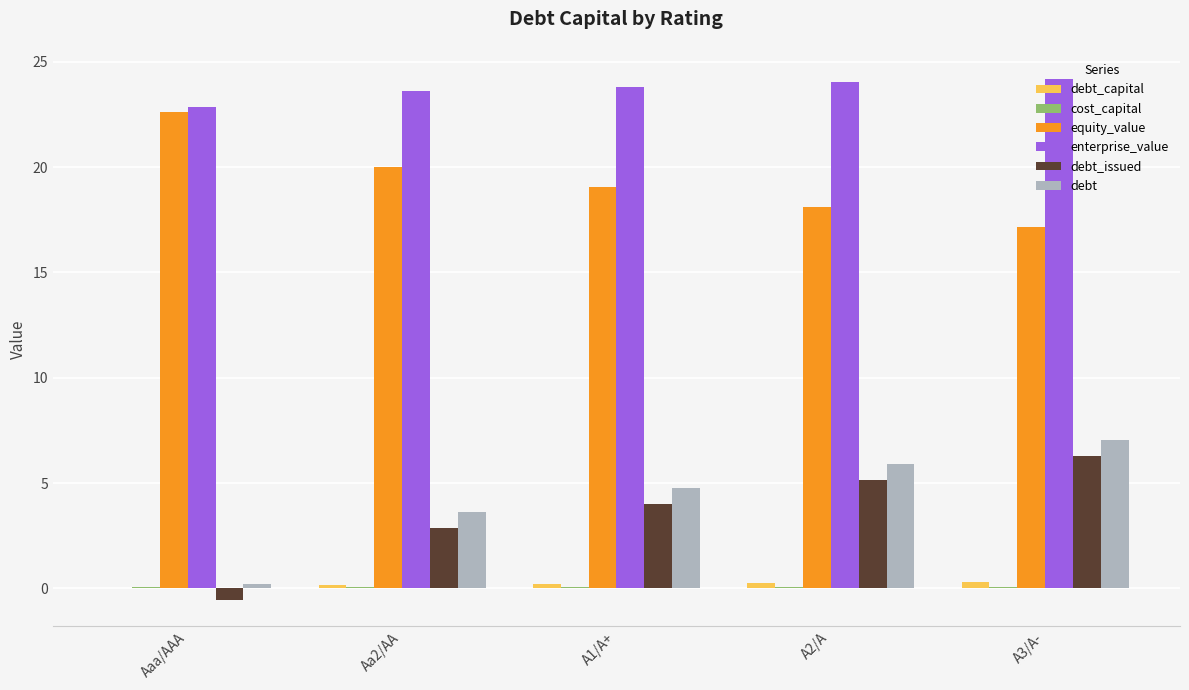

The debt series shows 5.9 at A2/A. True or false?

True